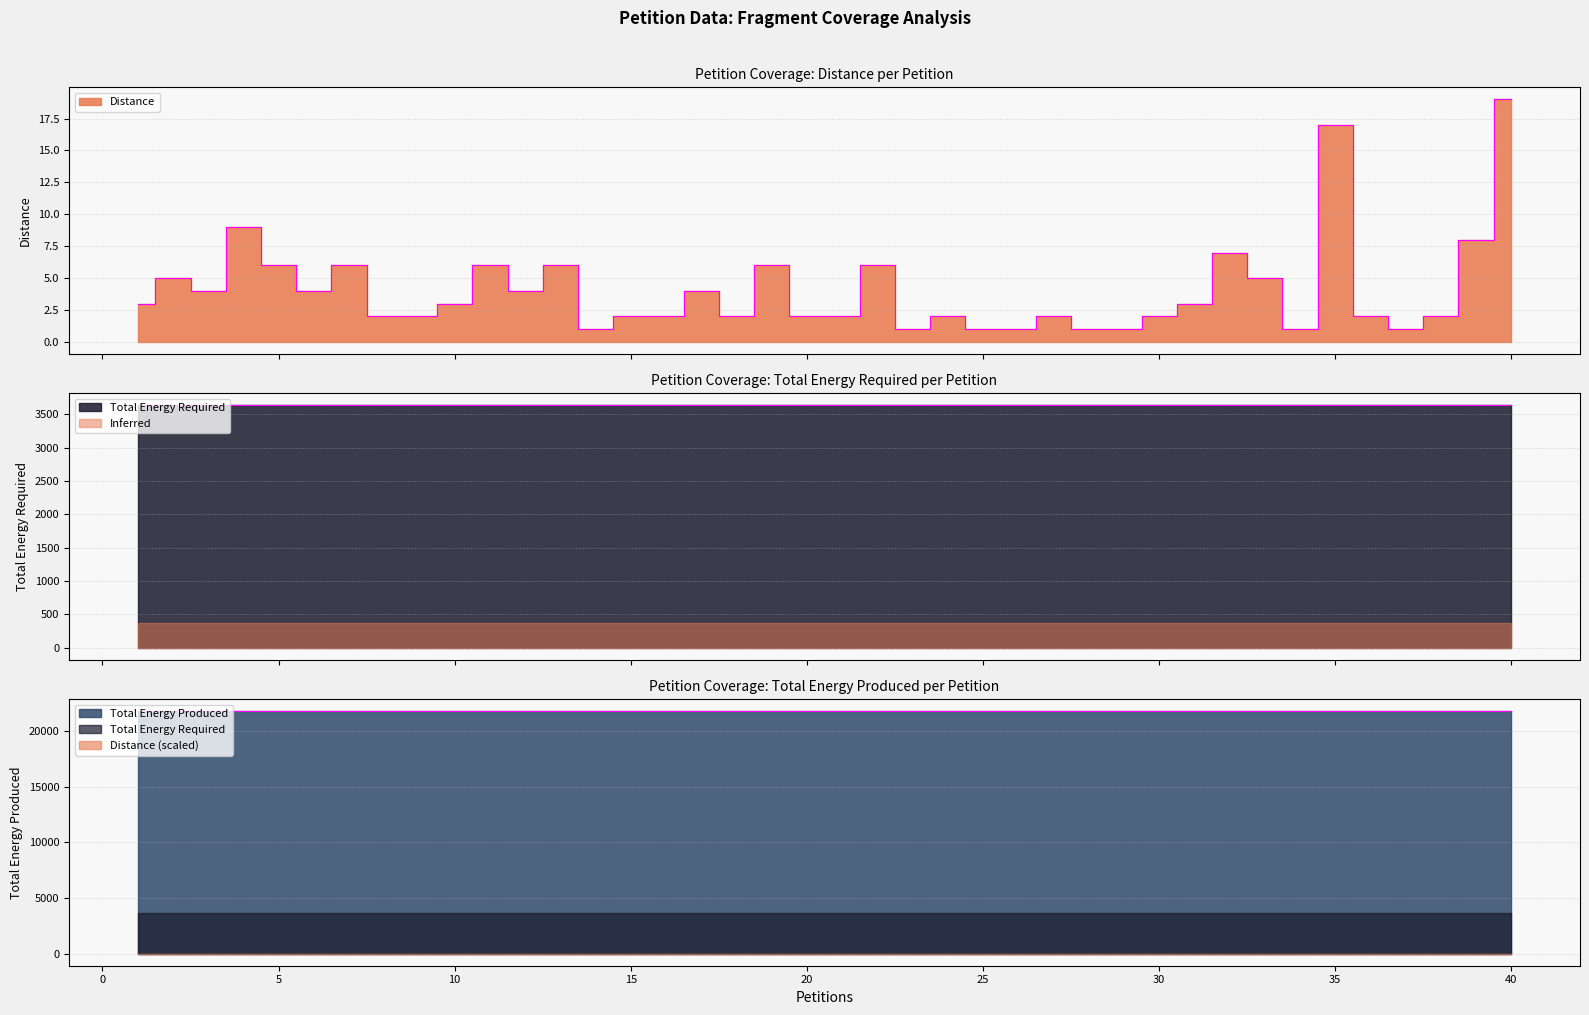

True or false: Distance and Total Energy Required cross at least once.

False